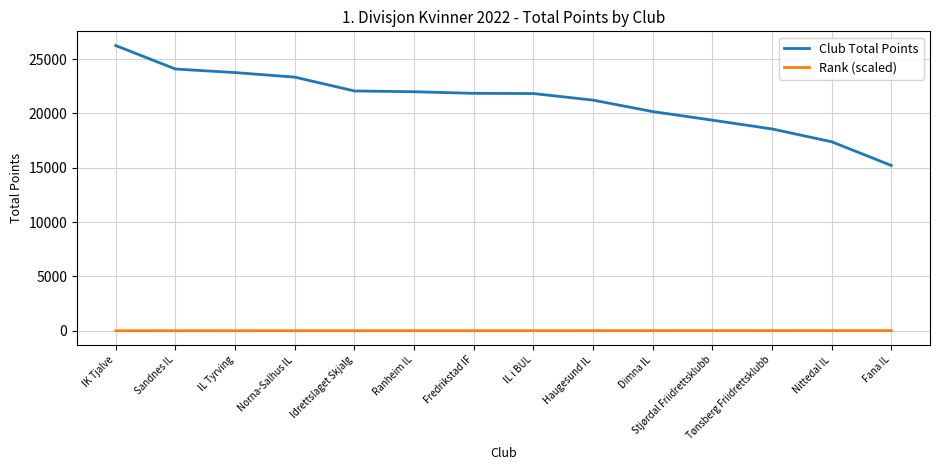

True or false: Club Total Points has a value of 46227.5 at IK Tjalve.

False